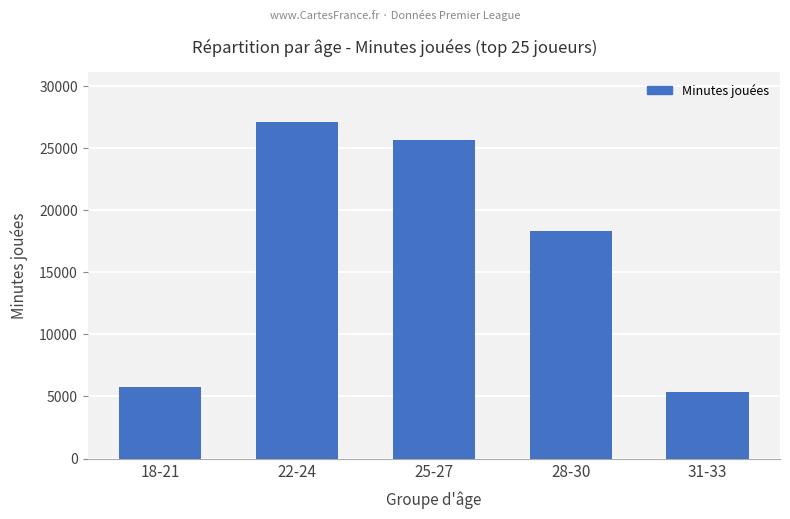

At which label is the value closest to 16227?

28-30